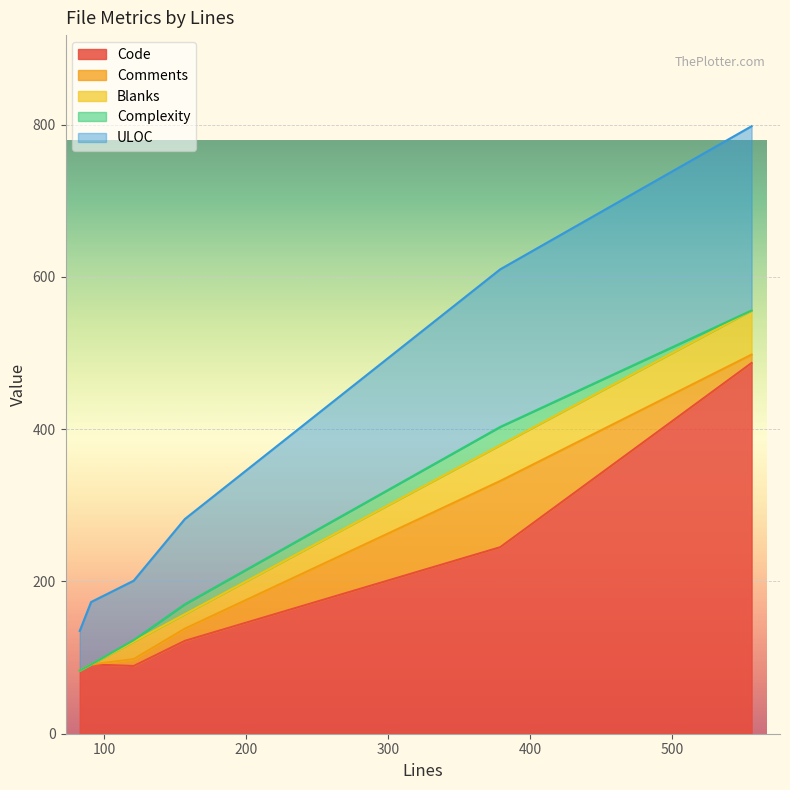

Does the chart display data point markers on the line(s)?

No